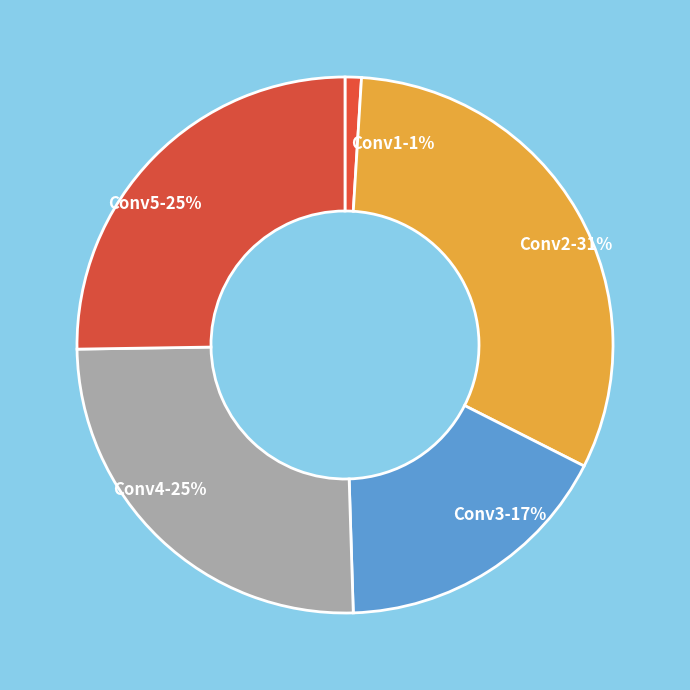

To the nearest percent, what portion does Conv3 represent?

17%